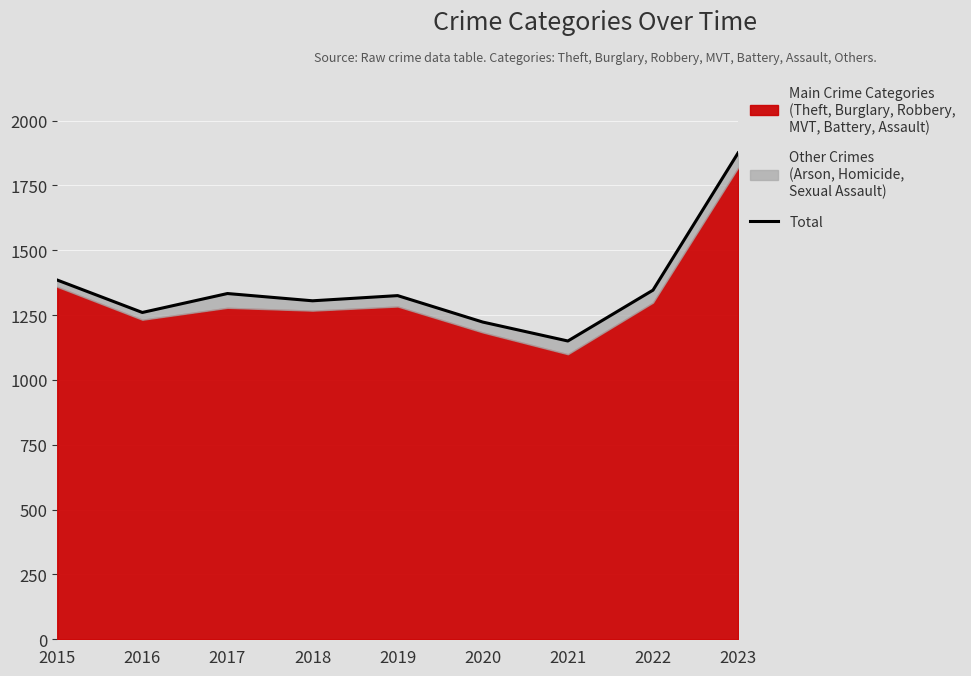

Which label corresponds to the largest value in the chart?

2023